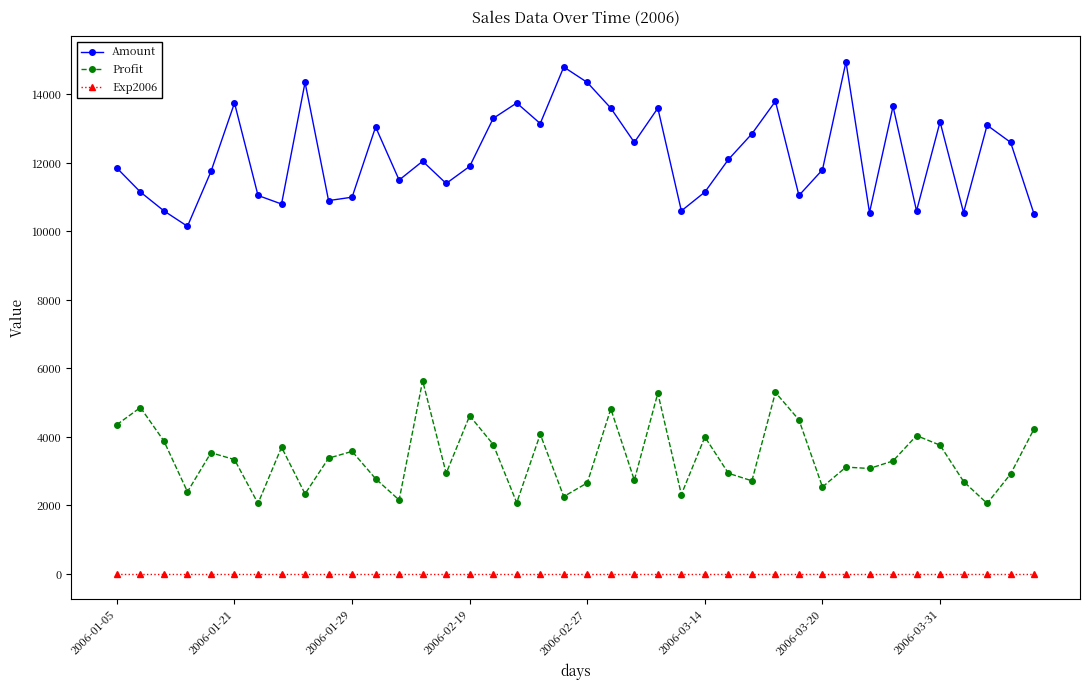

Rank the series by their maximum value, from highest to lowest.

Amount, Profit, Exp2006